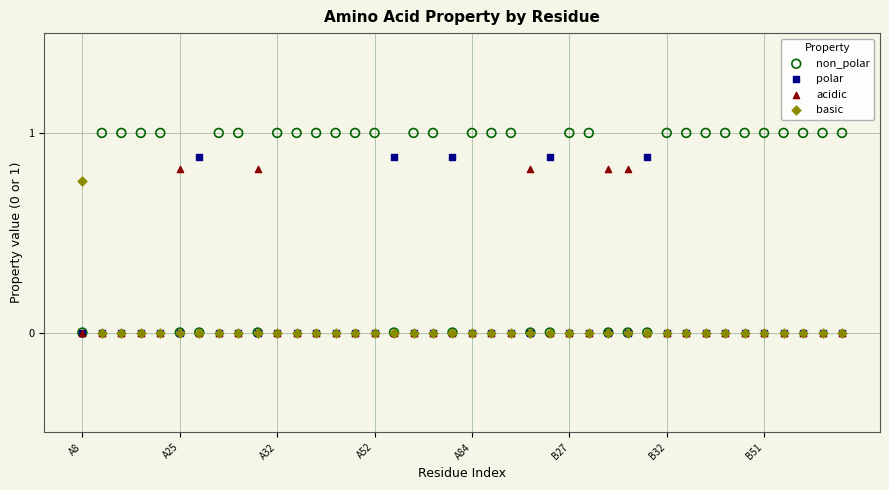

What are all the series names shown in the legend?

non_polar, polar, acidic, basic